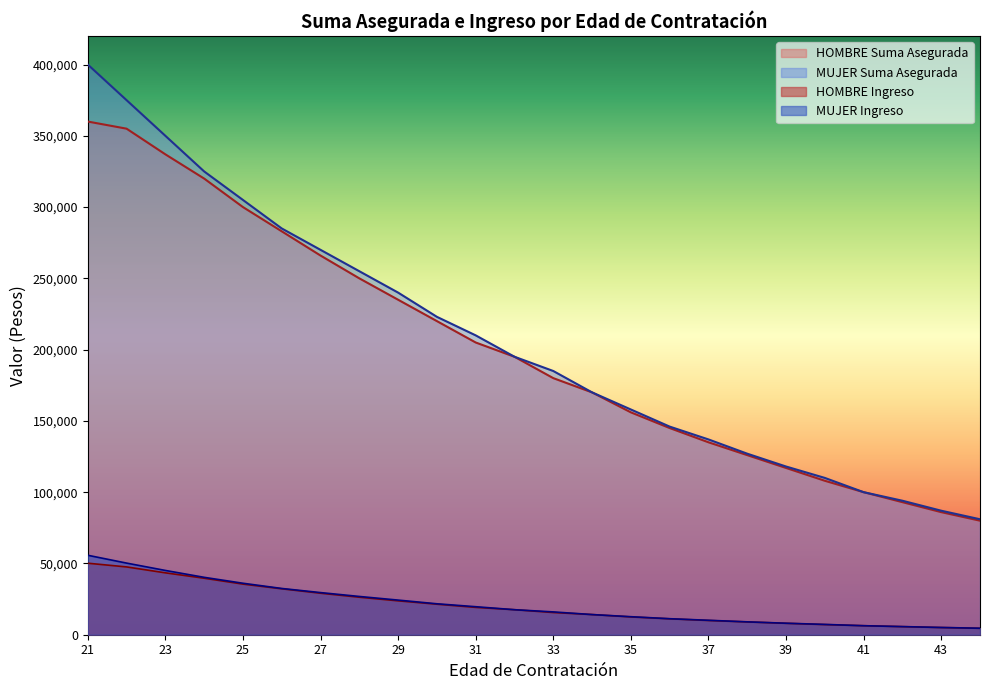

True or false: HOMBRE Ingreso and HOMBRE Suma Asegurada intersect in this chart.

False